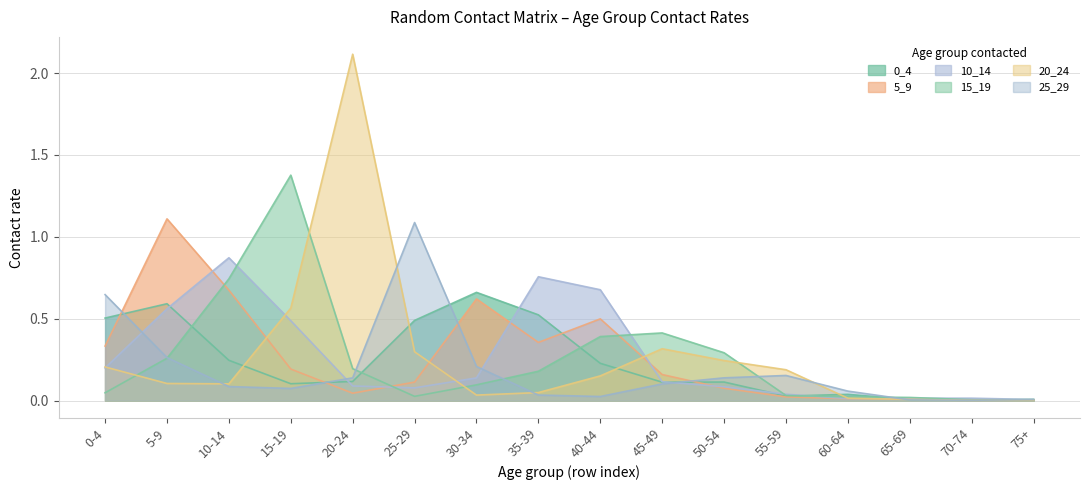

The value of 10_14 at 5-9 is 0.6. True or false?

True